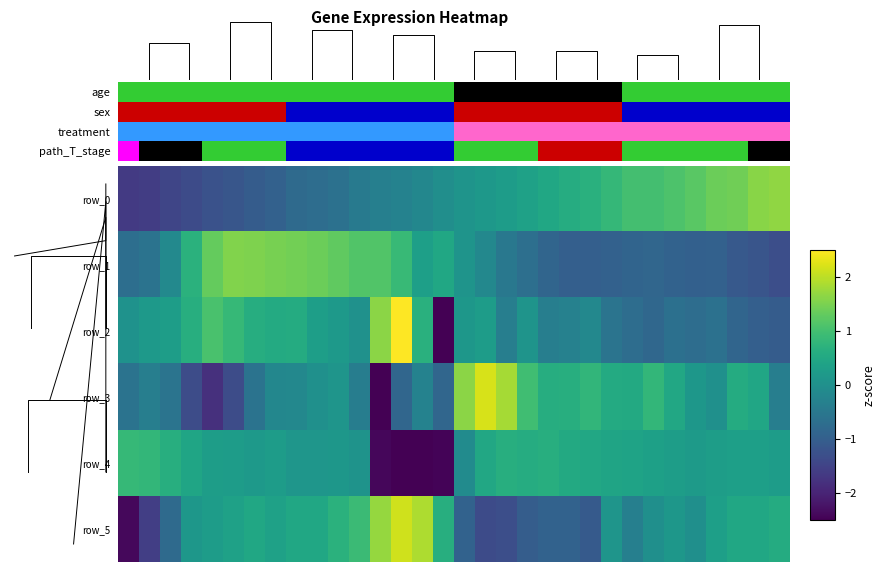

The row_0 series shows -0.2 at 14. True or false?

True